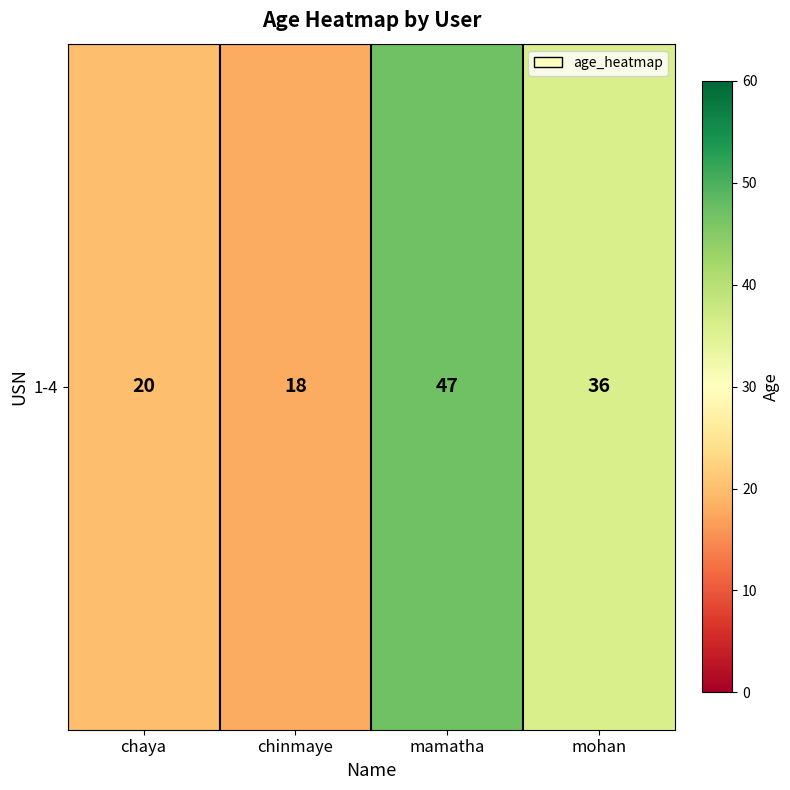

What is the sum of all values?

121